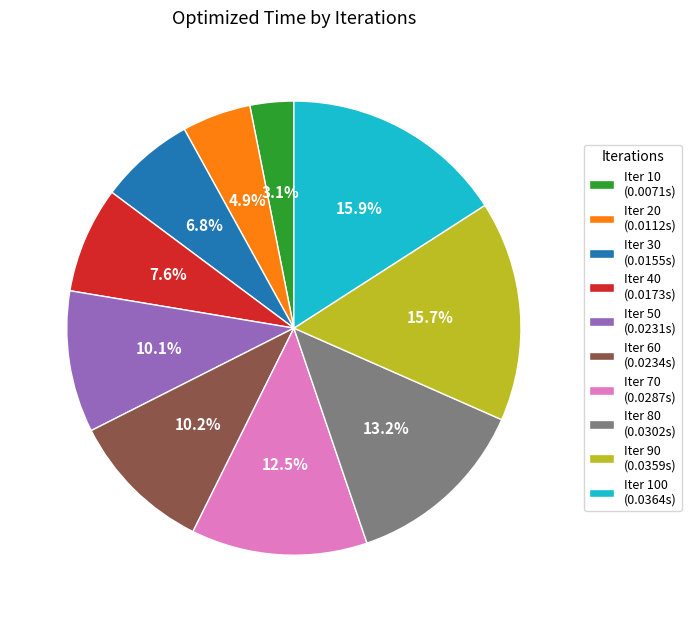

What percentage is NOT represented by Iter 30 (0.0155s)?

93.2%